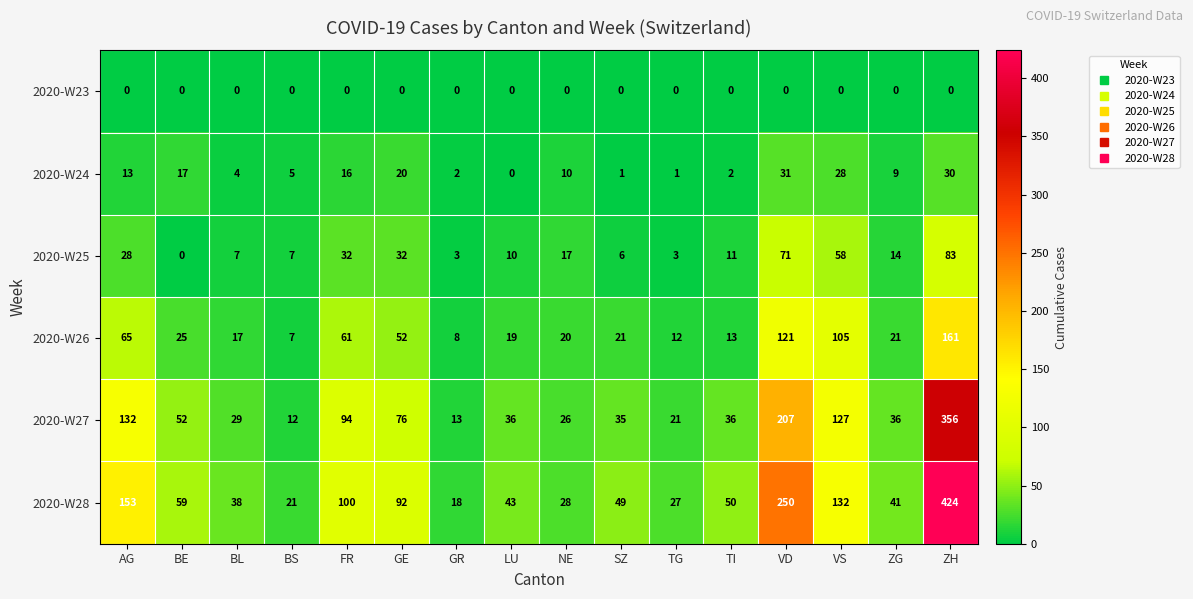

At which category is the sum across all series the highest?

ZH